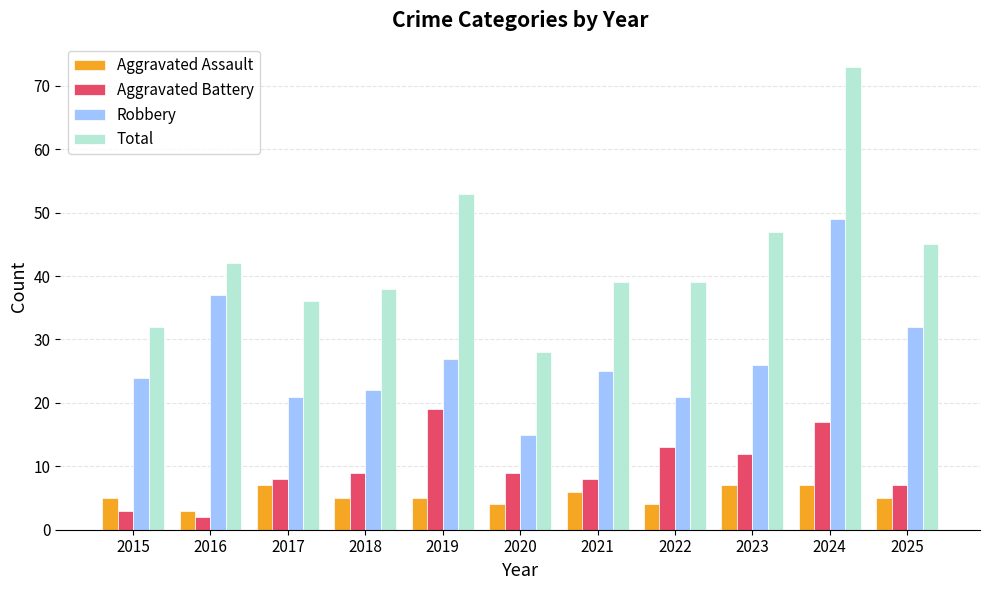

What is the sum of all Total values?

472